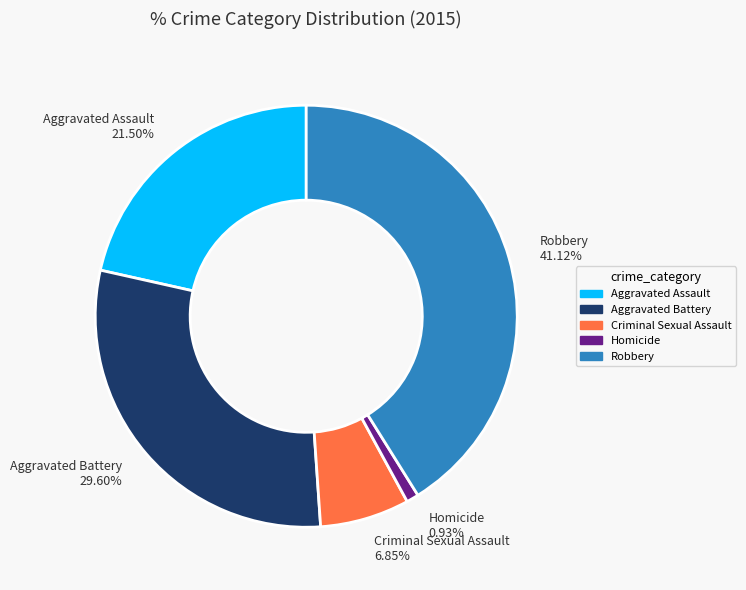

How many slices are in this pie chart?

5